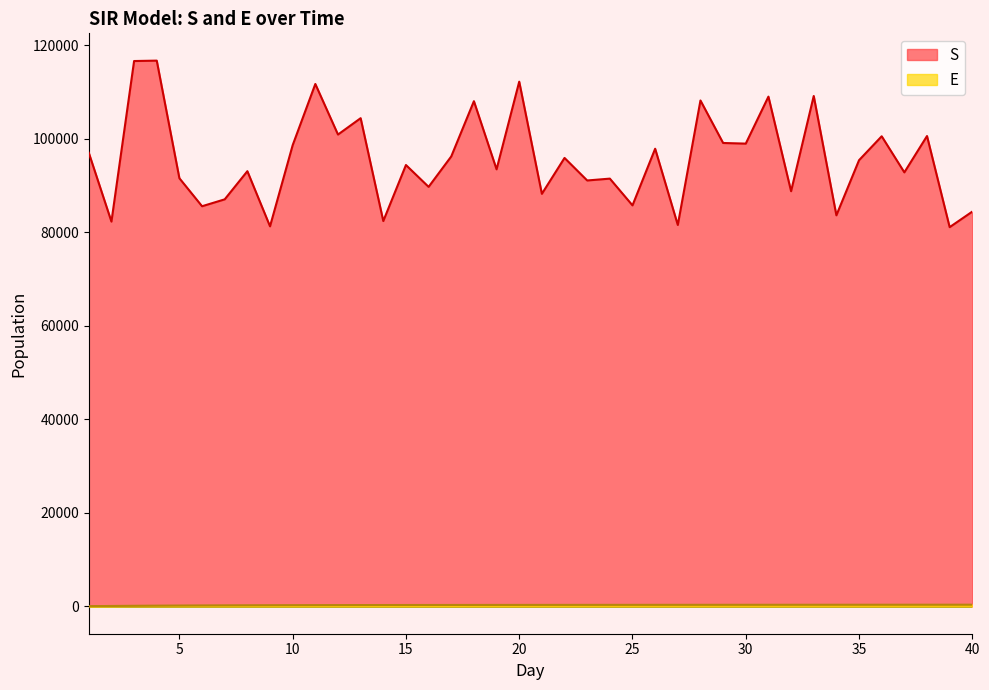

True or false: S and E cross at least once.

False